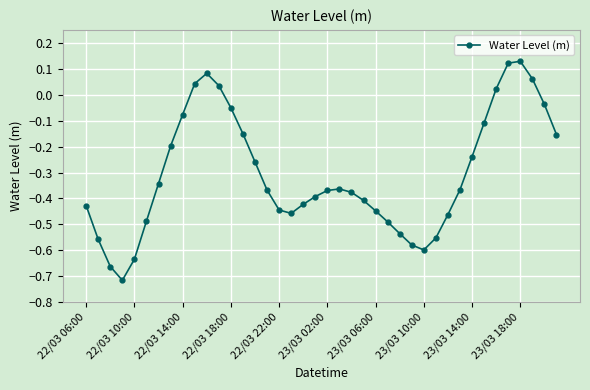

What is the sum of all values?

-12.2